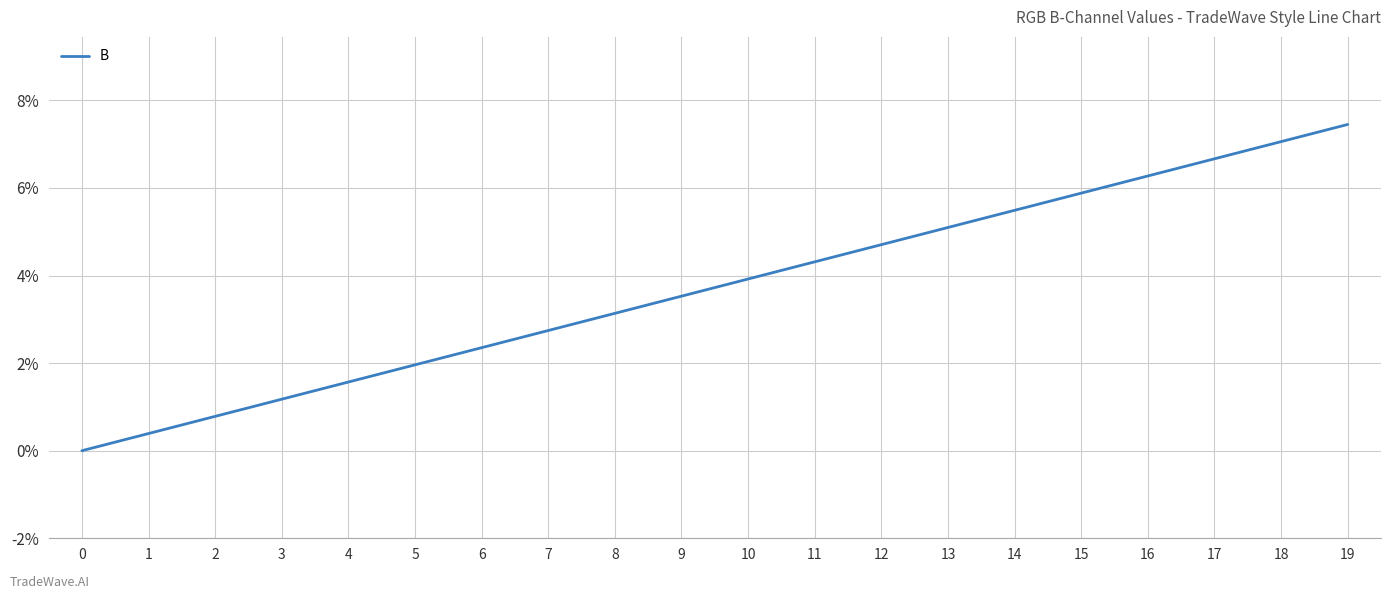

Between 11 and 17, which is larger?

17